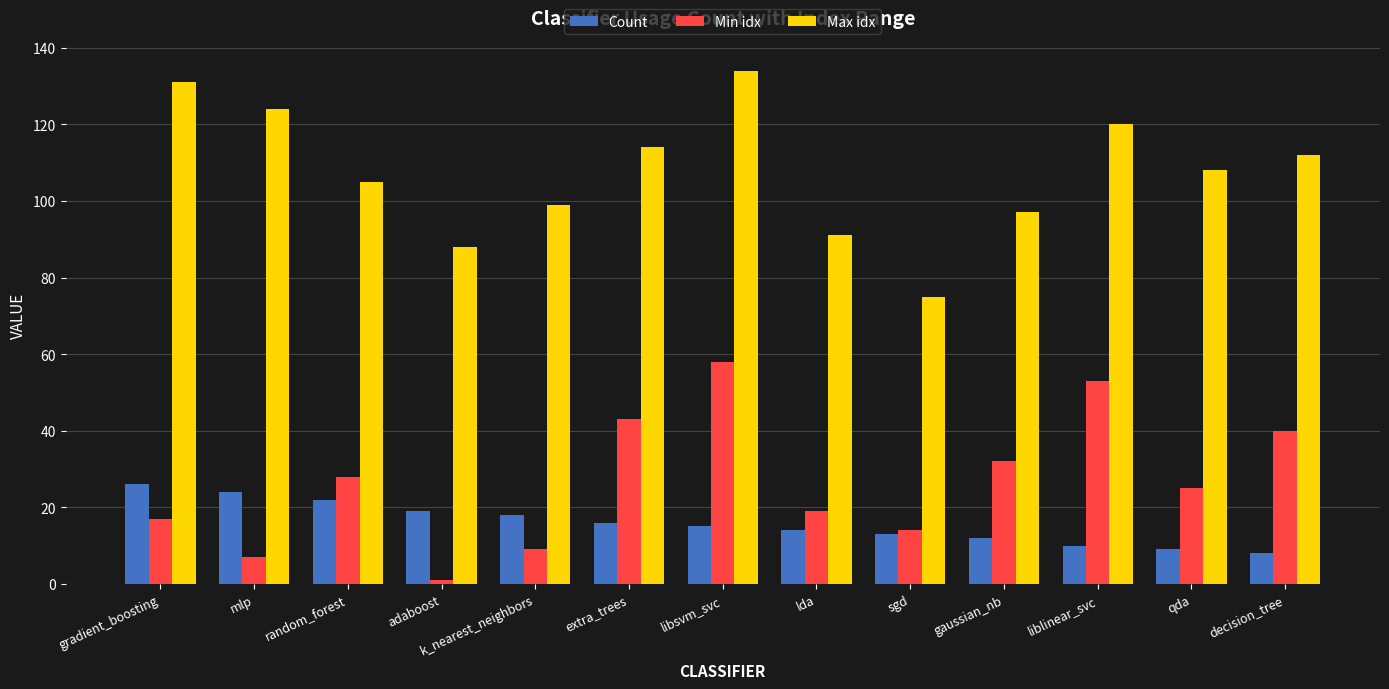

How many categories are shown in the chart?

13